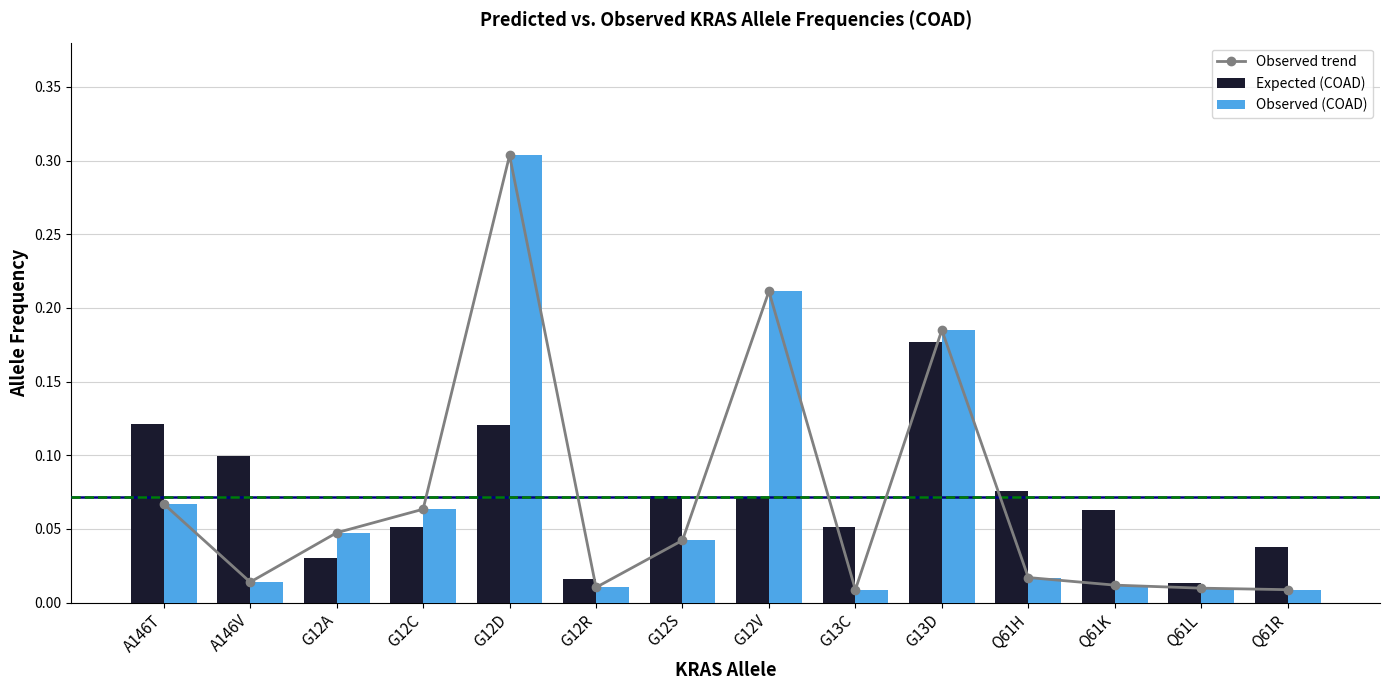

What is the difference between the Observed trend values at Q61L and G12C?

0.1